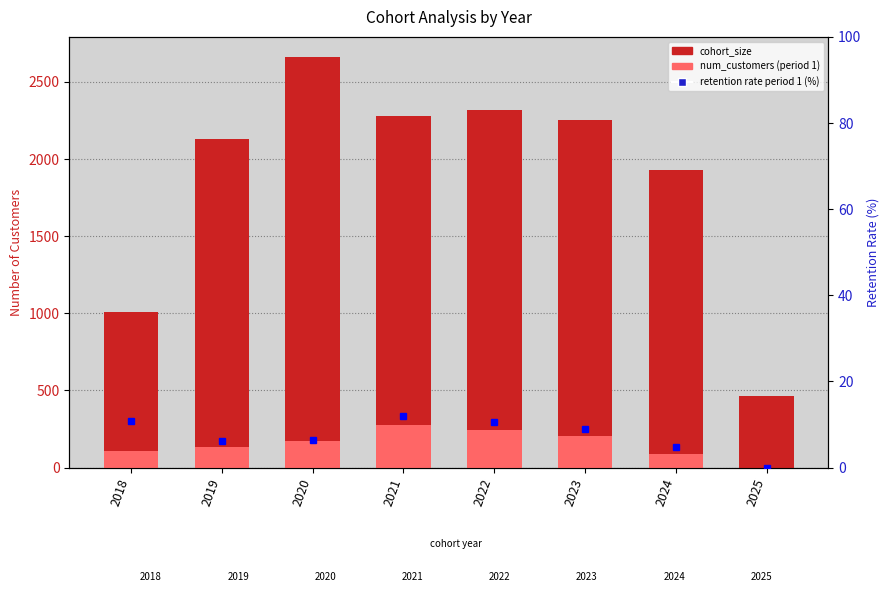

Which category has the lowest value in the cohort_size series?

2025